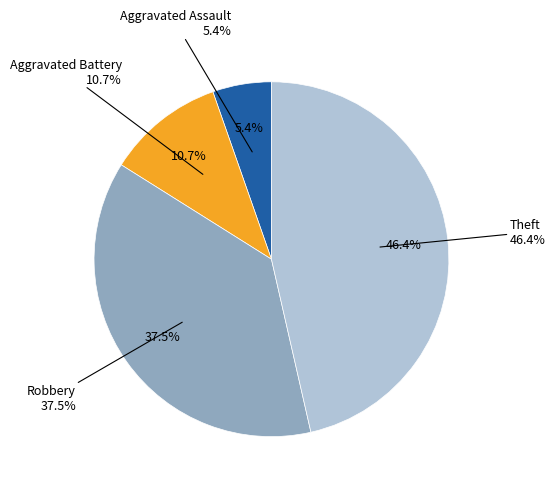

What is the change in value from Aggravated Assault to Robbery?

+18